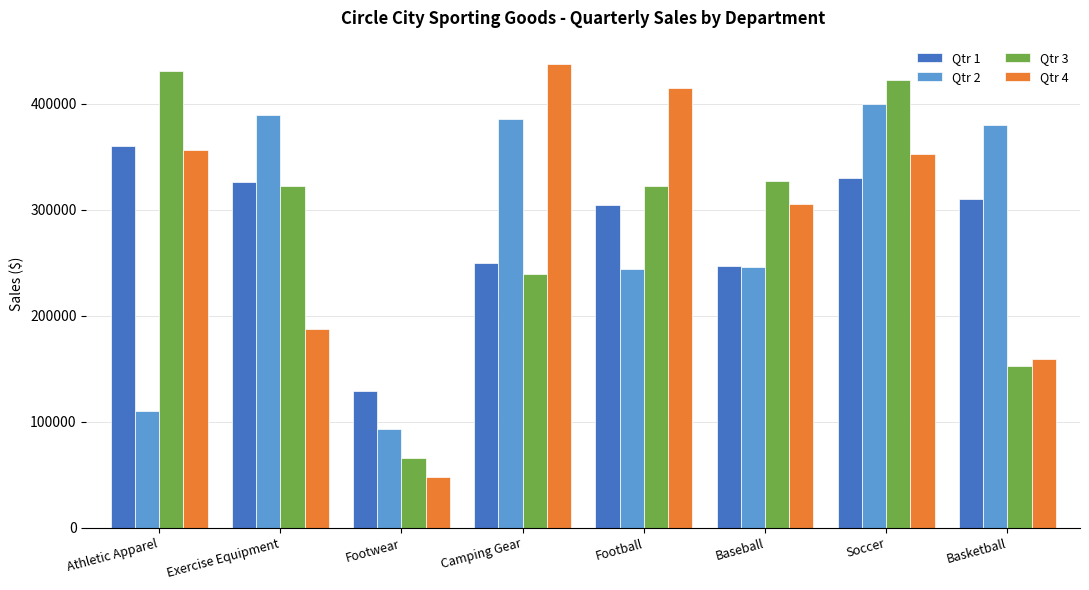

Which series has the largest range (max minus min)?

Qtr 4